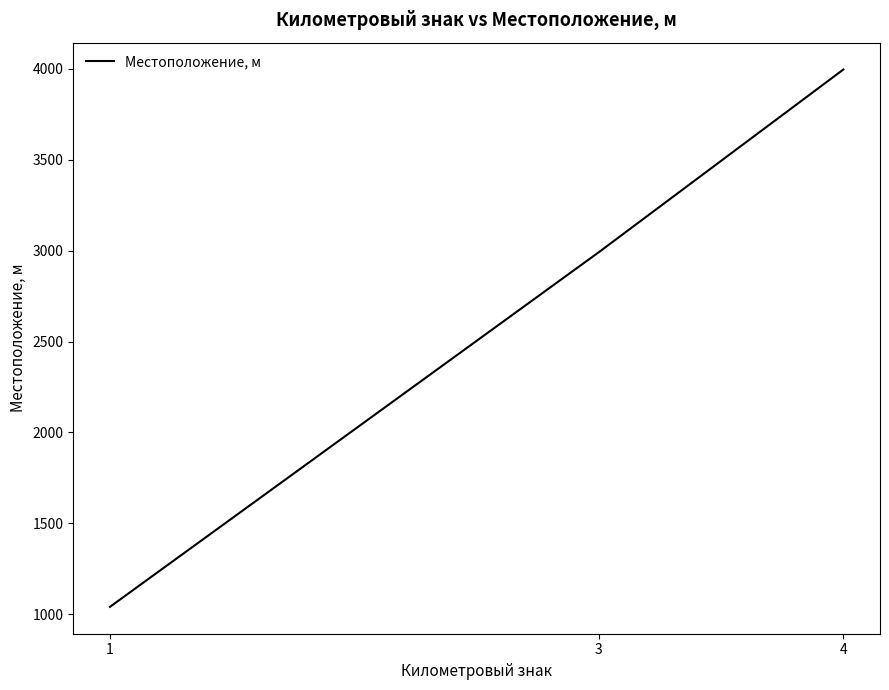

Approximately how many times larger is the value at 1 compared to 3?

0.3